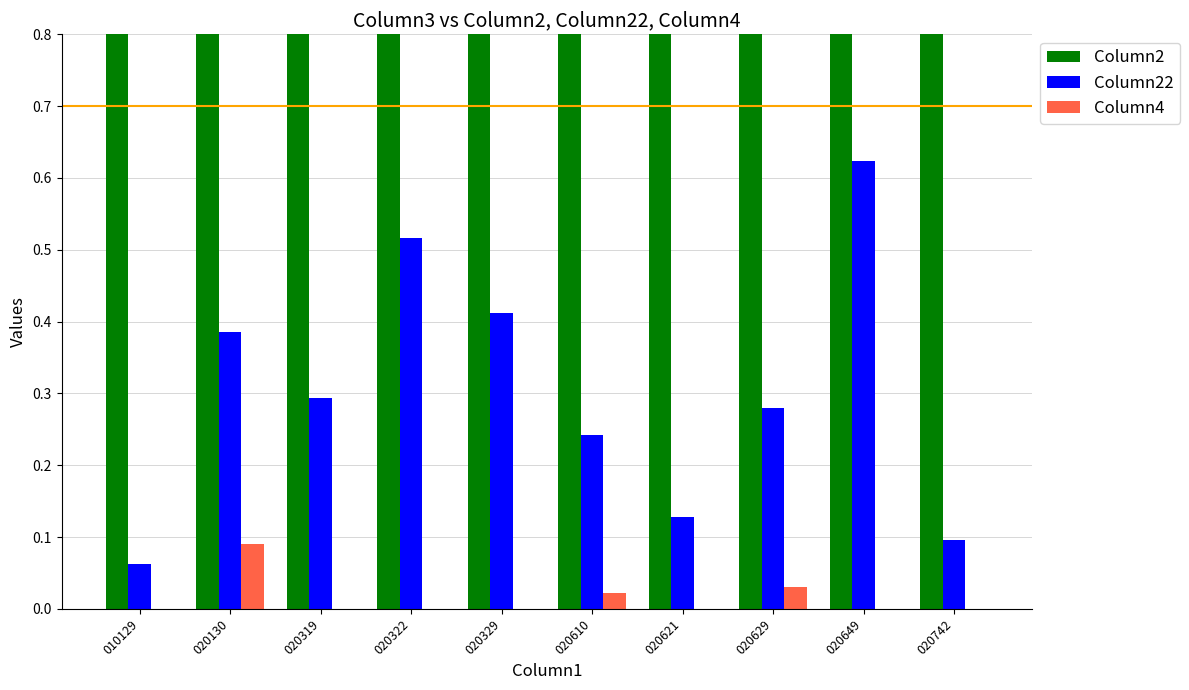

Which series has the largest range (max minus min)?

Column2